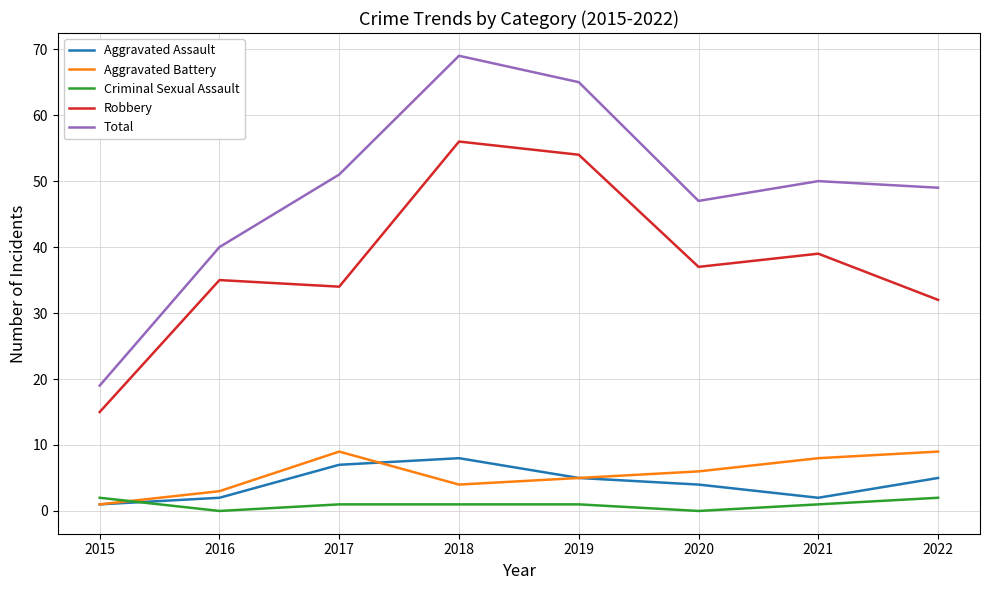

True or false: Aggravated Assault has more than 0 points higher than both neighbors.

True